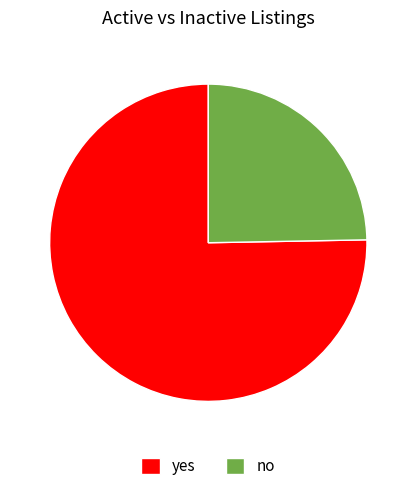

The no slice represents 25% of the pie. True or false?

True